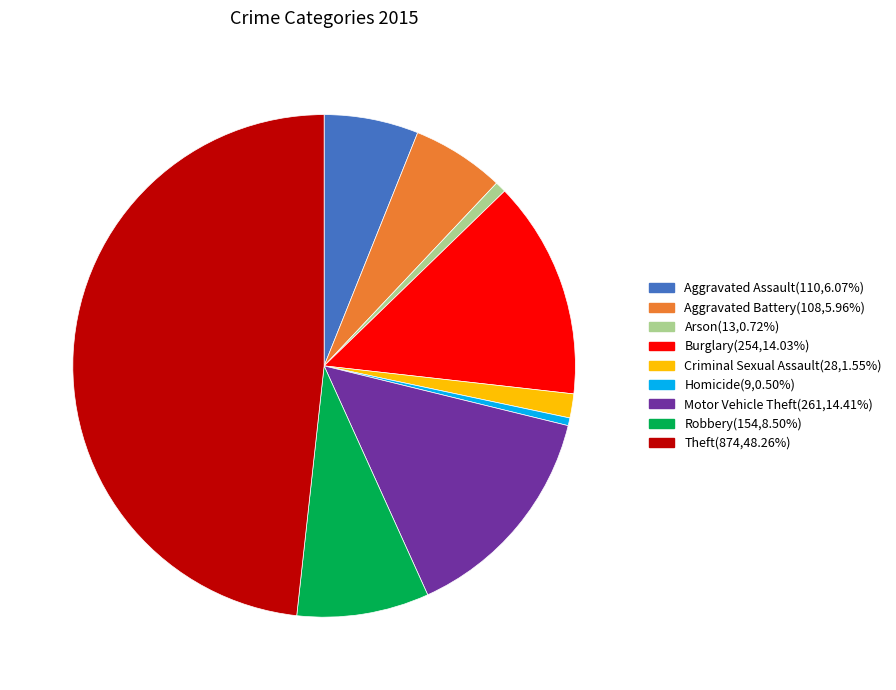

Do Theft and Motor Vehicle Theft together represent more than half of the pie?

Yes